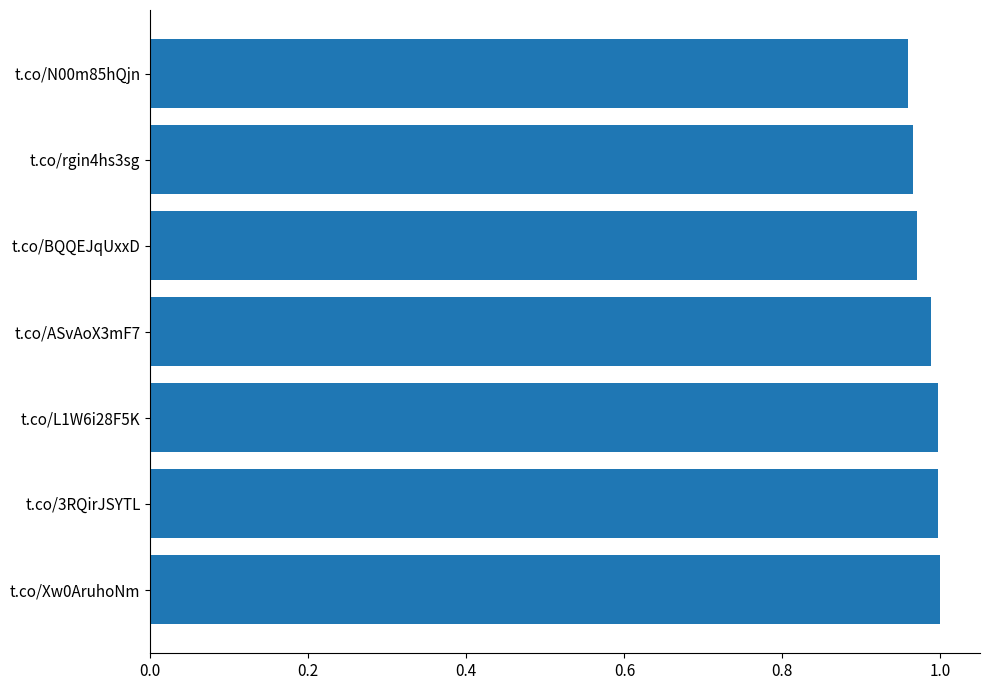

What is the sum of the values at t.co/3RQirJSYTL and t.co/L1W6i28F5K?

2.0